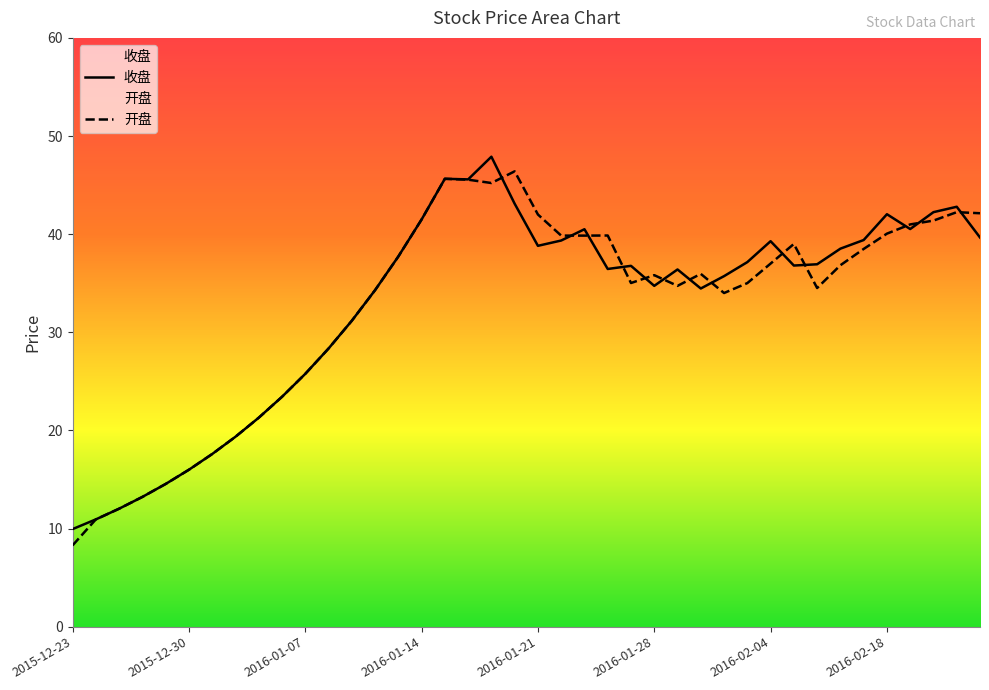

Is this an area chart (filled region under the line)?

No